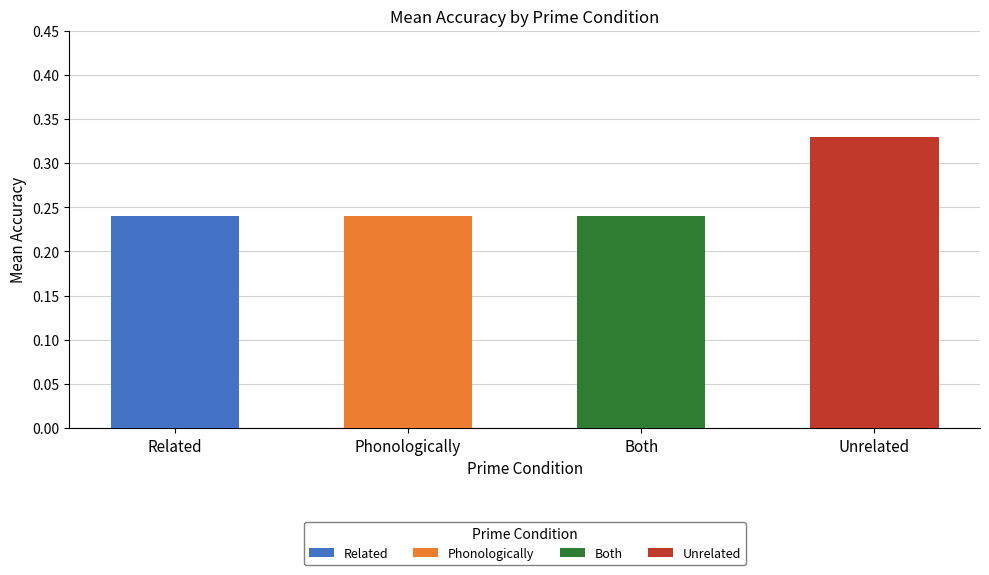

List the labels in order of value, largest first.

Unrelated, Related, Phonologically, Both